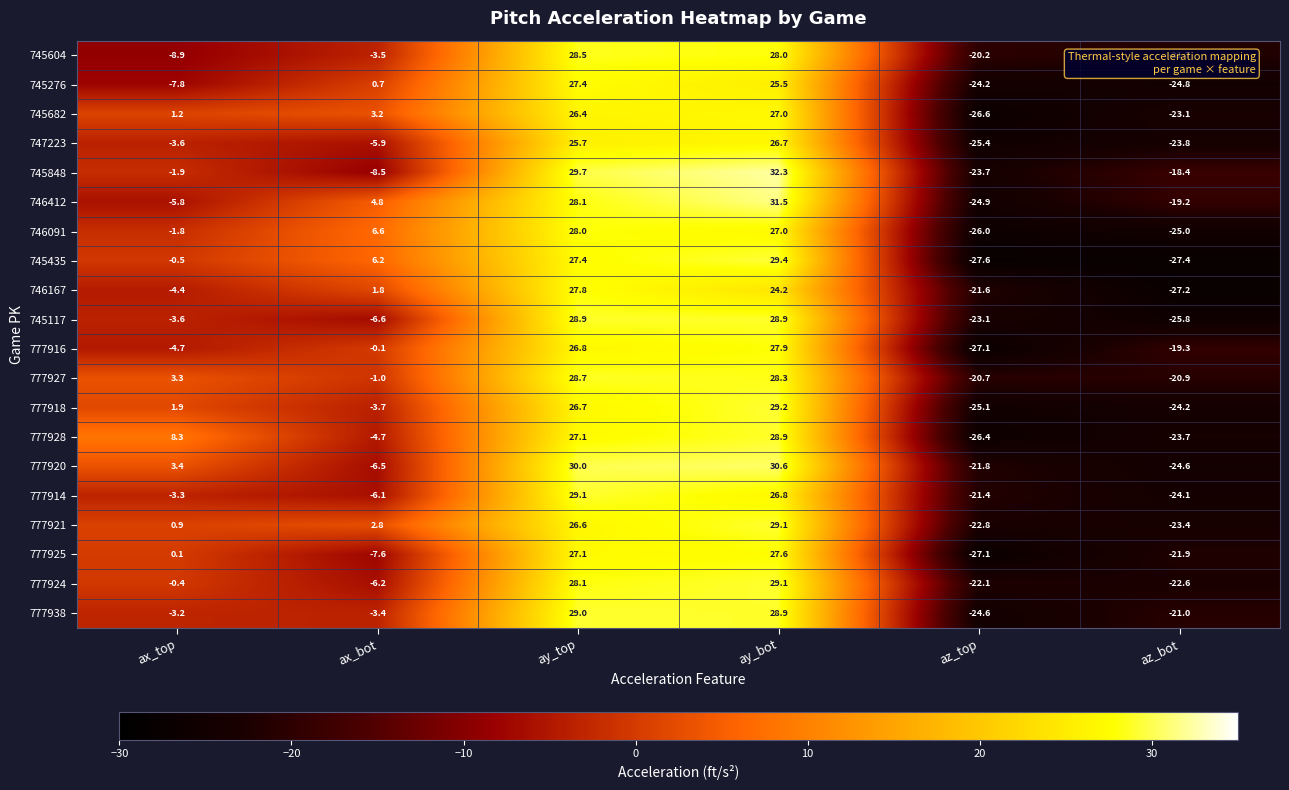

What is the highest value of the 777924 series?

29.1